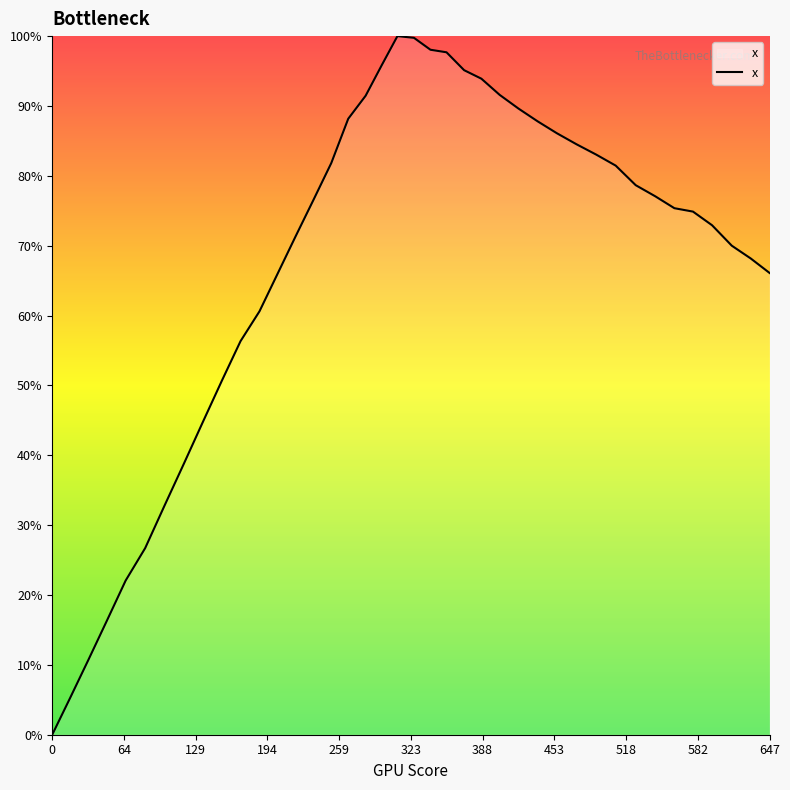

What is the average value?

67.7